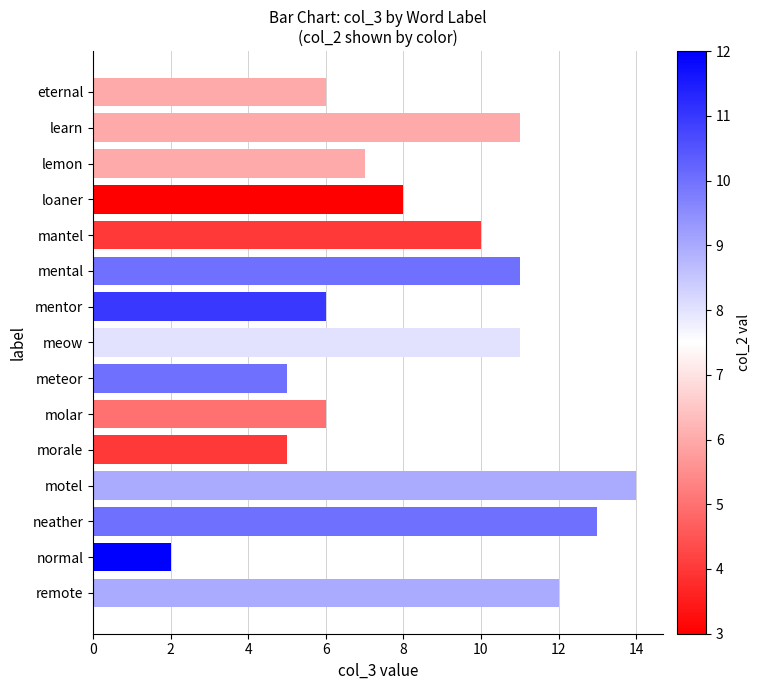

What position from the bottom is mantel?

11